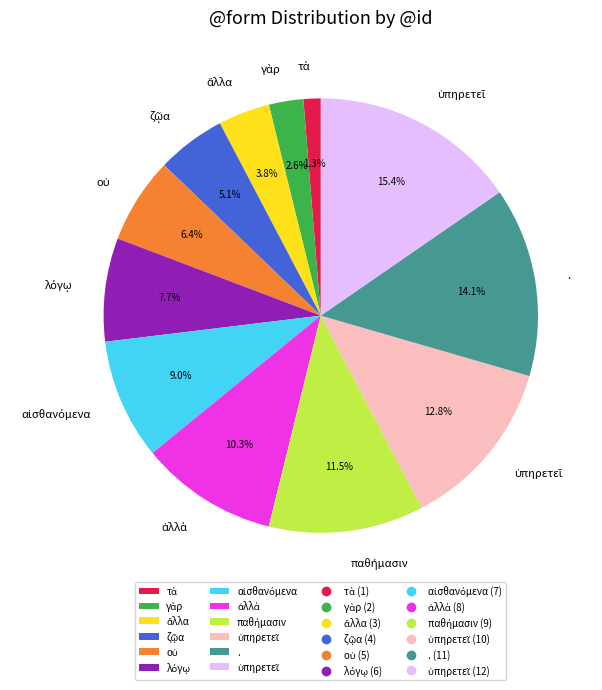

Is there a majority slice in this chart?

No